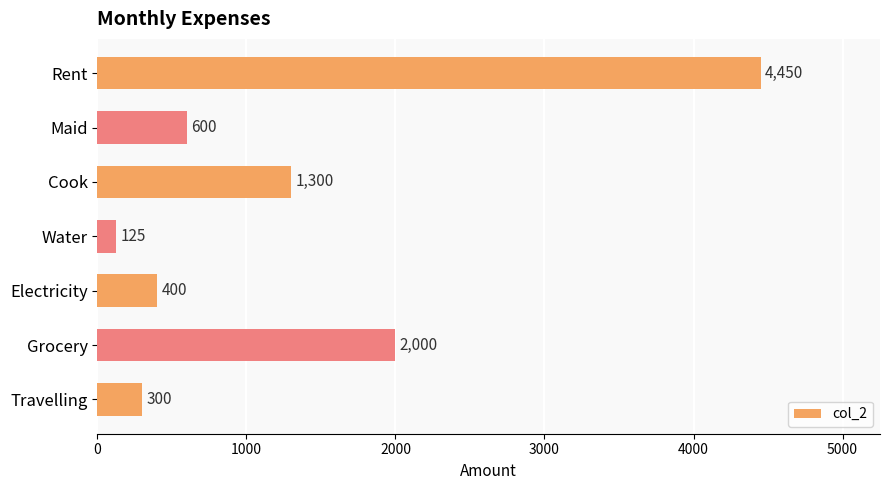

What is the label of the 4th bar from the bottom?

Water